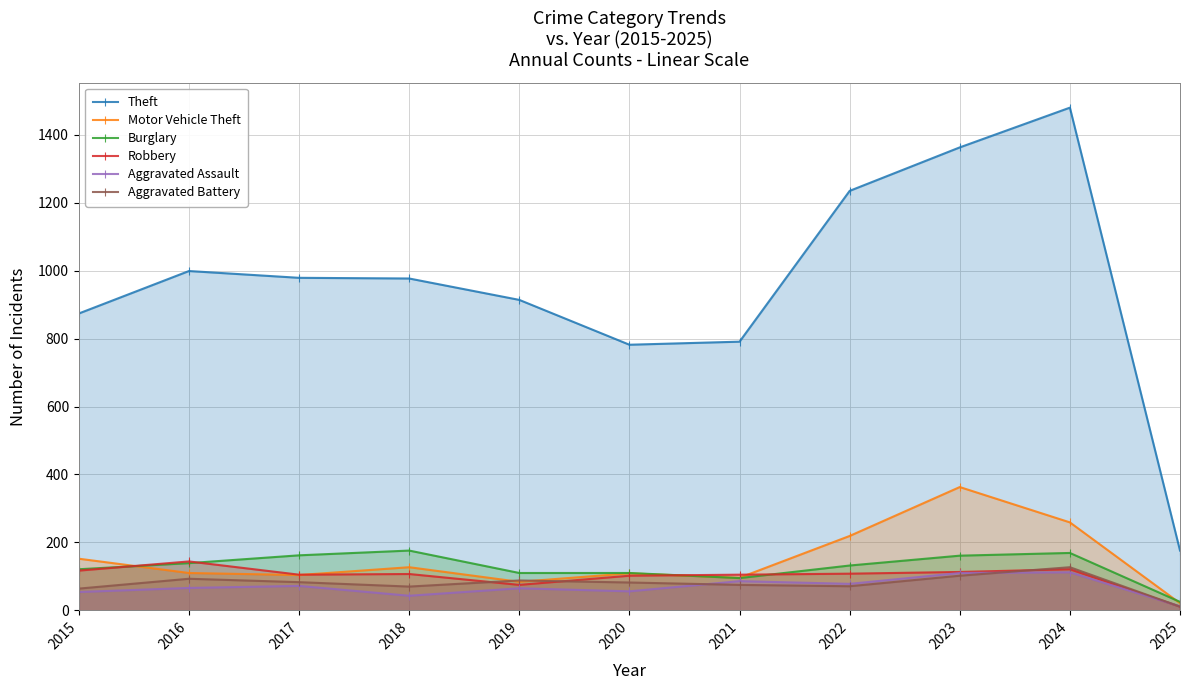

At which label does Aggravated Assault reach its peak?

2024